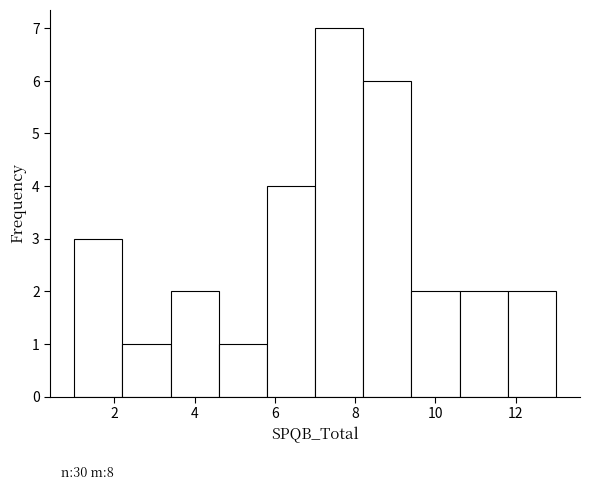

Over which range of the x-axis is the bar tallest?

7.0 to 8.2